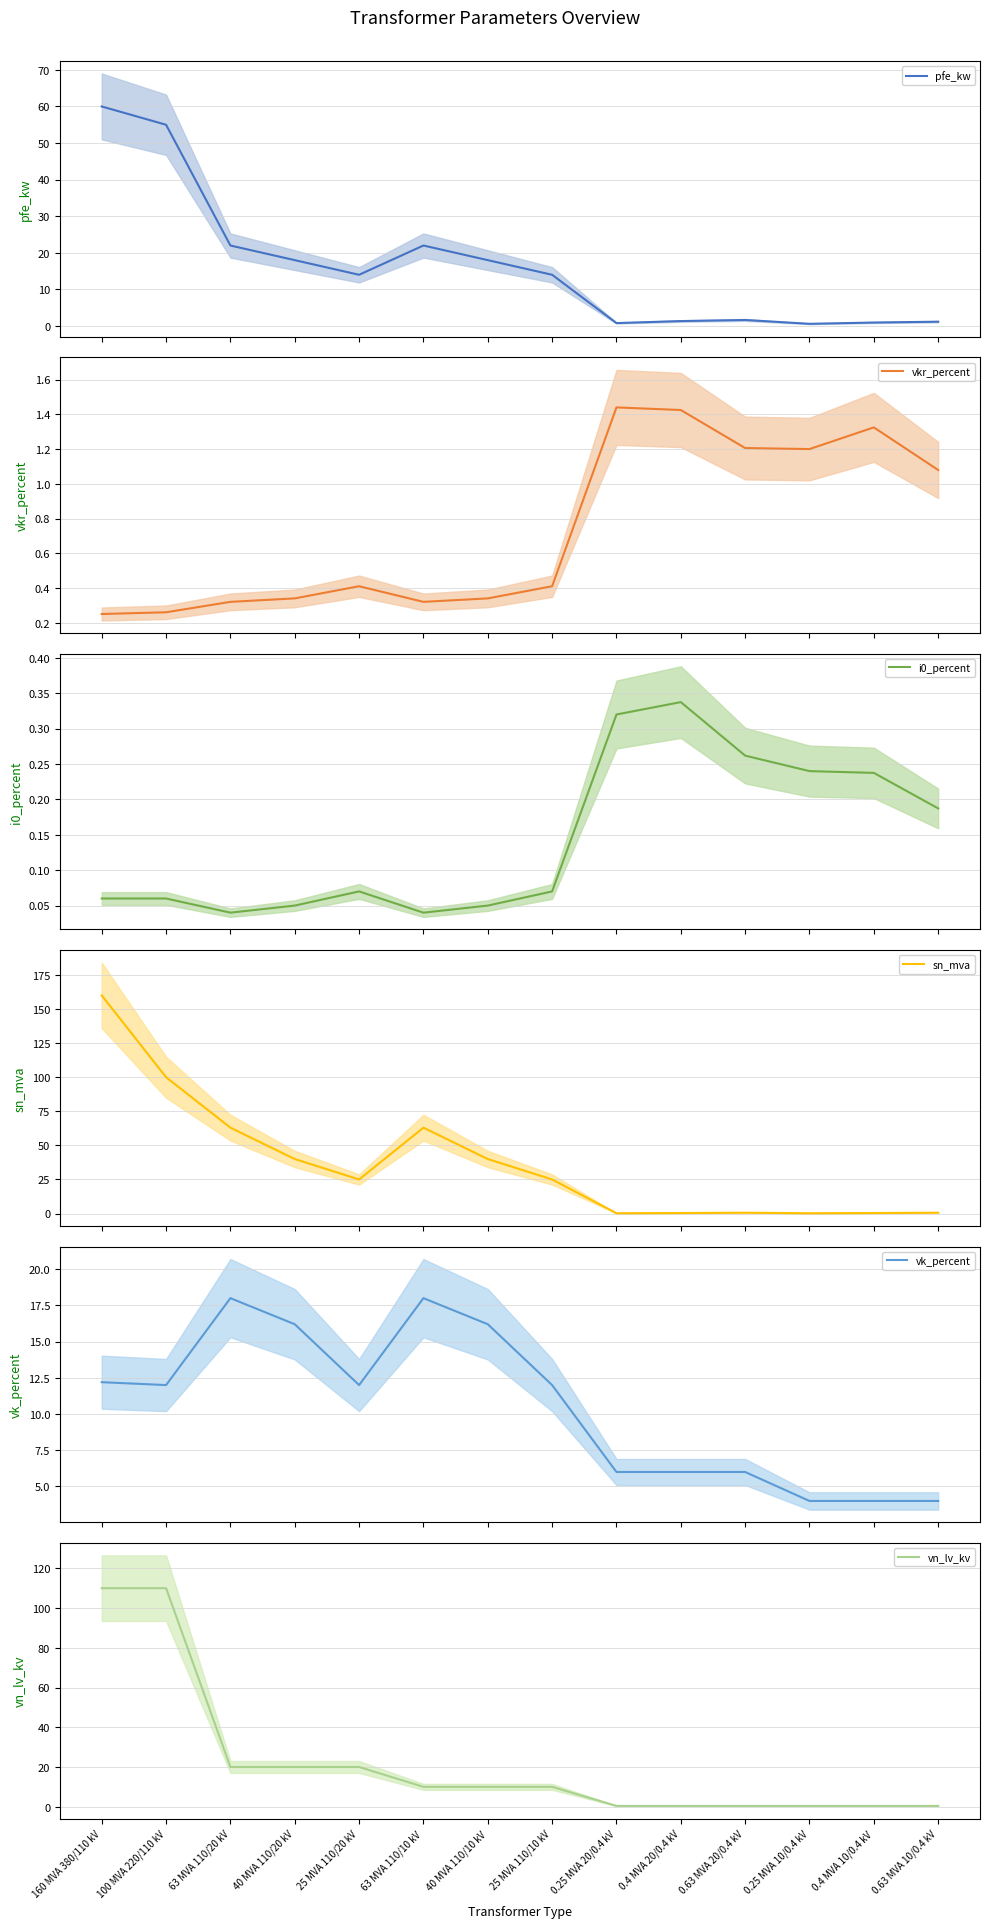

Reading right to left, what are all the values shown in this chart?

pfe_kw: 1.2	0.9	0.6	1.6	1.4	0.8	14.0	18.0	22.0	14.0	18.0	22.0	55.0	60.0
vkr_percent: 1.1	1.3	1.2	1.2	1.4	1.4	0.4	0.3	0.3	0.4	0.3	0.3	0.3	0.2
i0_percent: 0.2	0.2	0.2	0.3	0.3	0.3	0.1	0.1	0.0	0.1	0.1	0.0	0.1	0.1
sn_mva: 0.6	0.4	0.2	0.6	0.4	0.2	25.0	40.0	63.0	25.0	40.0	63.0	100.0	160.0
vk_percent: 4.0	4.0	4.0	6.0	6.0	6.0	12.0	16.2	18.0	12.0	16.2	18.0	12.0	12.2
vn_lv_kv: 0.4	0.4	0.4	0.4	0.4	0.4	10.0	10.0	10.0	20.0	20.0	20.0	110.0	110.0